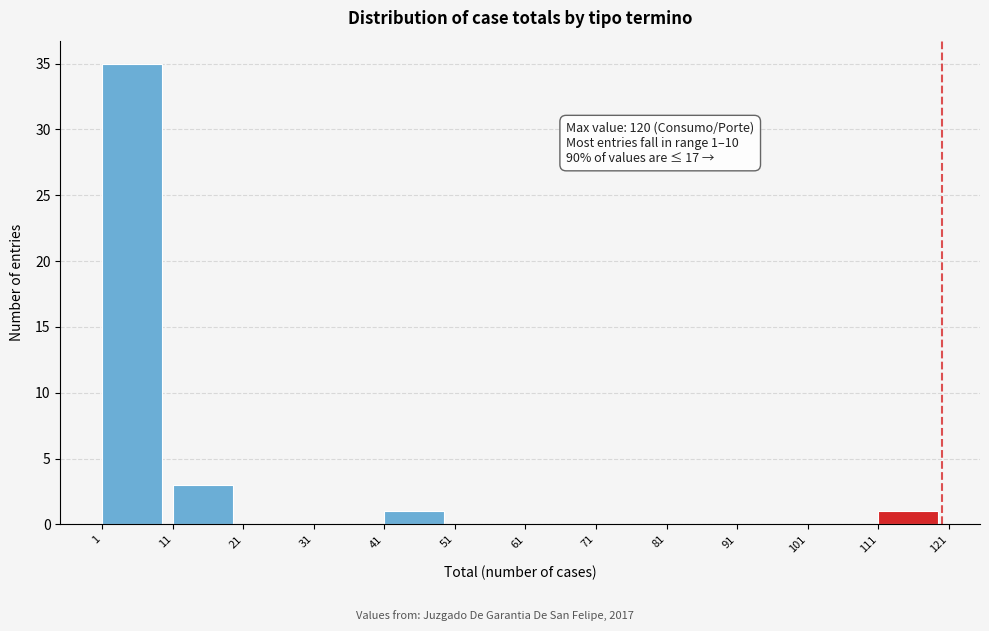

Which range on the x-axis has the tallest bar?

1 to 11